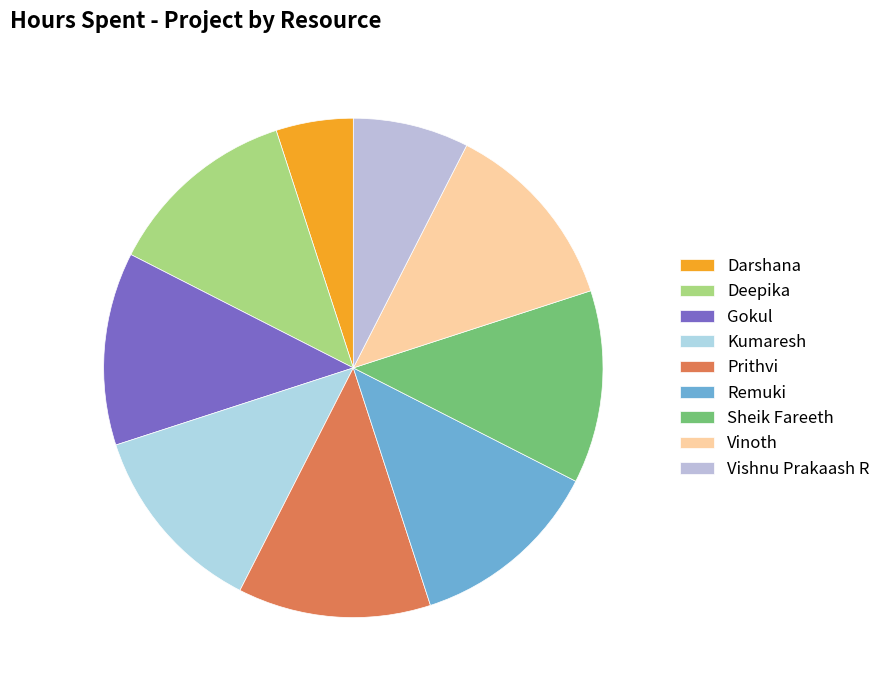

Count the number of slices in the pie.

9